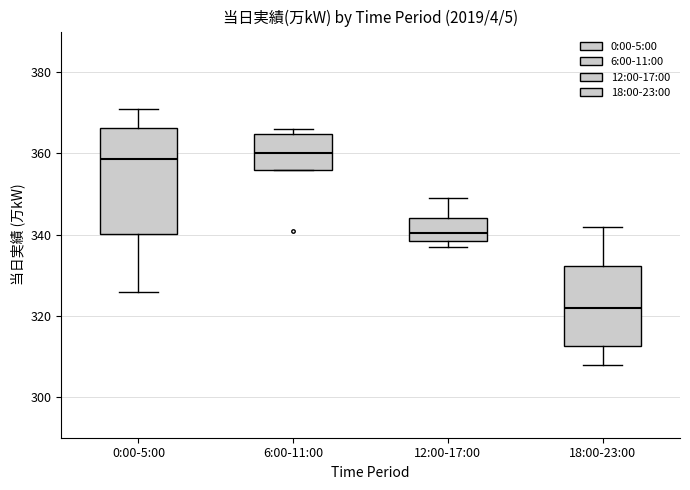

Where is the lower edge of the box for 12:00-17:00 on the y-axis? The values are not printed on the chart, so give them approximately, as read against the axis.

338